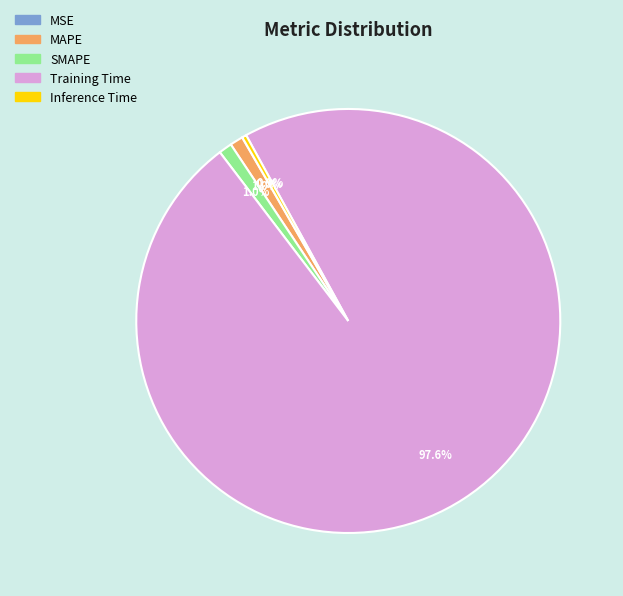

To the nearest percent, what is the average slice percentage?

20%